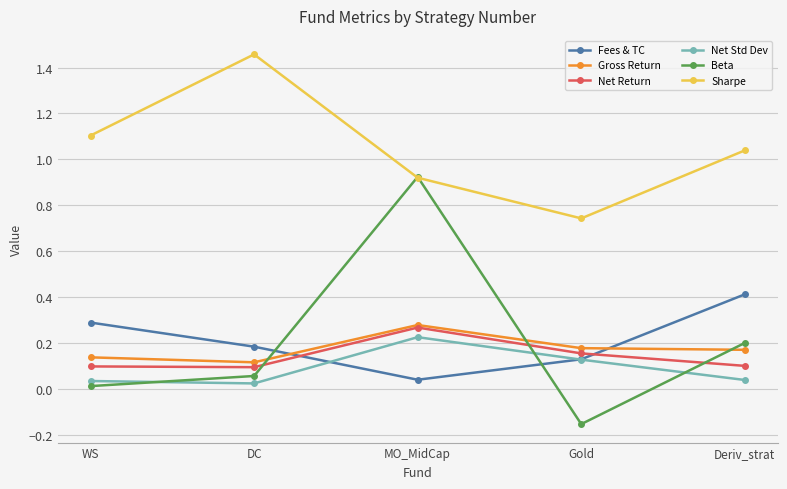

What is the label of the 1st point from the left?

WS